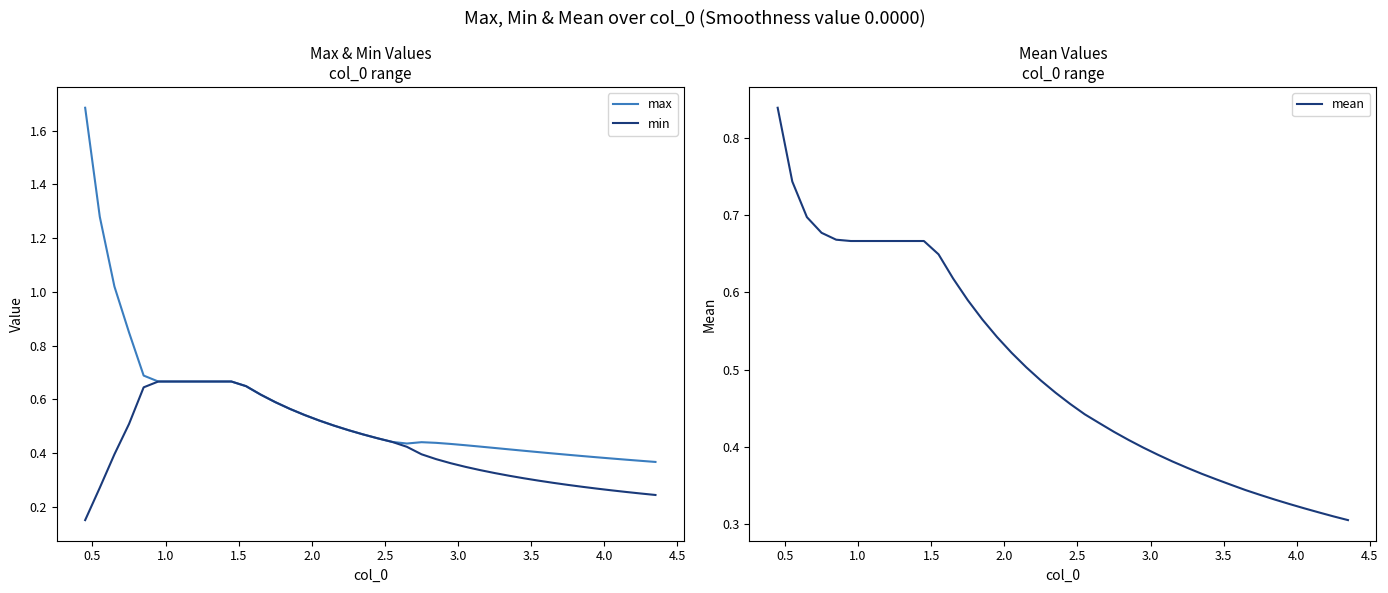

List the series in order of their peak value, lowest first.

min, mean, max